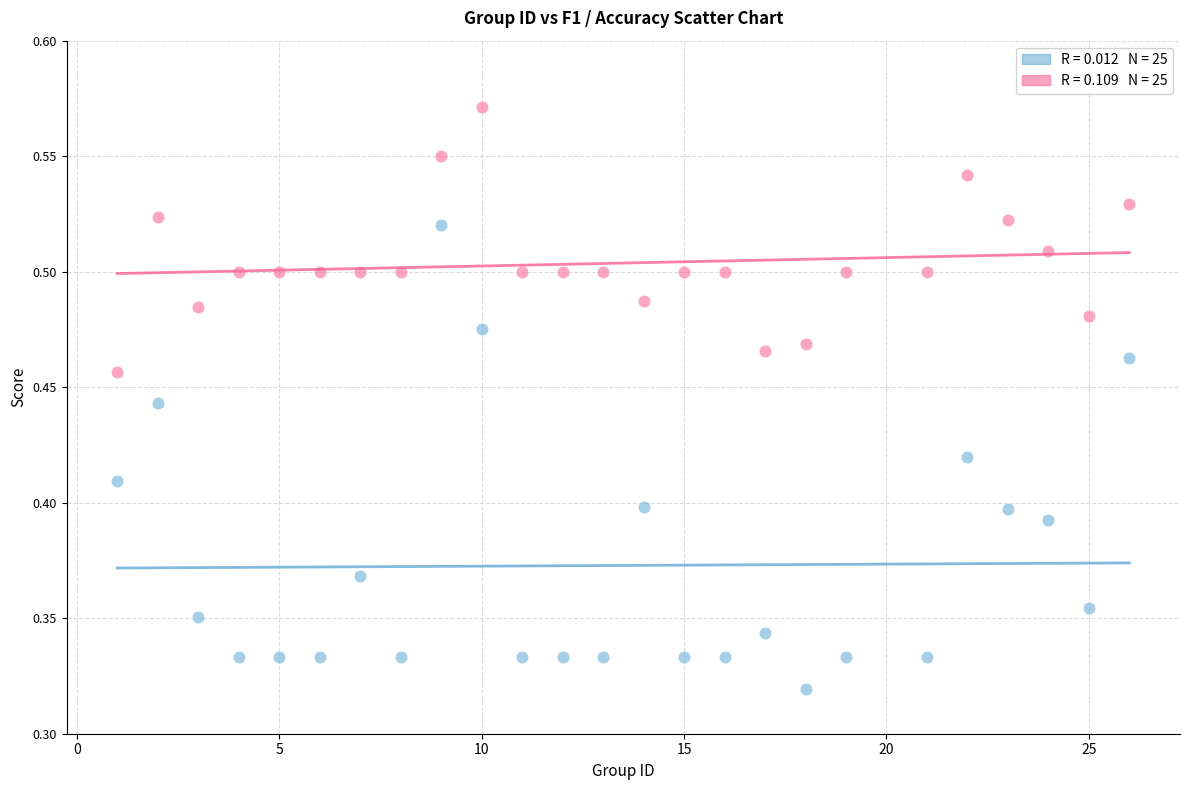

Across all data points, what is the range of X values (max minus min)?

25.0